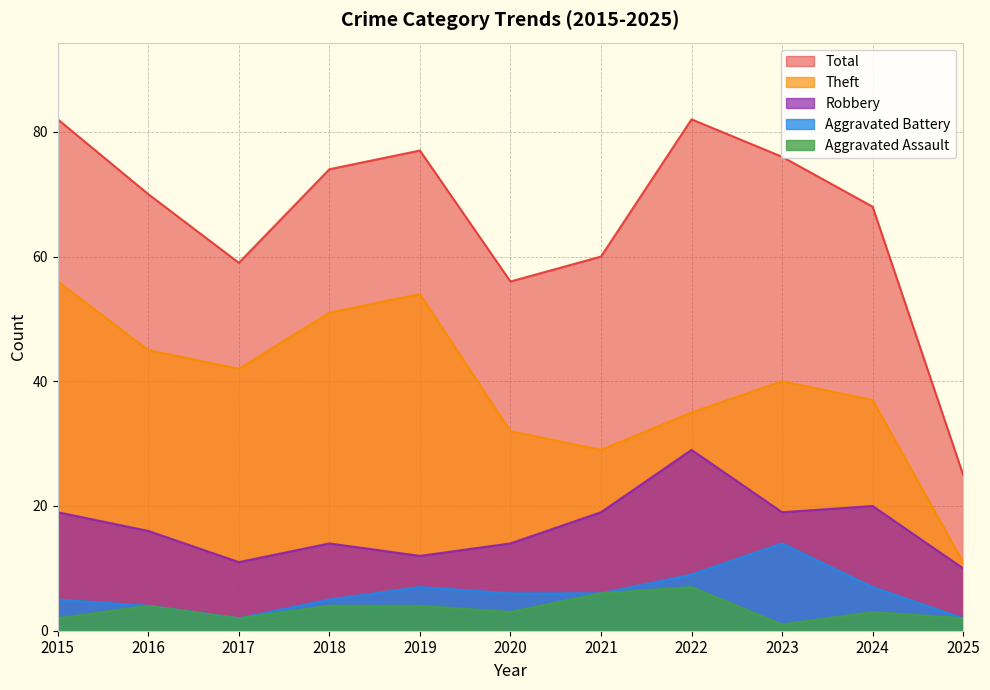

What is the spread (max minus min) of values at 2025?

23